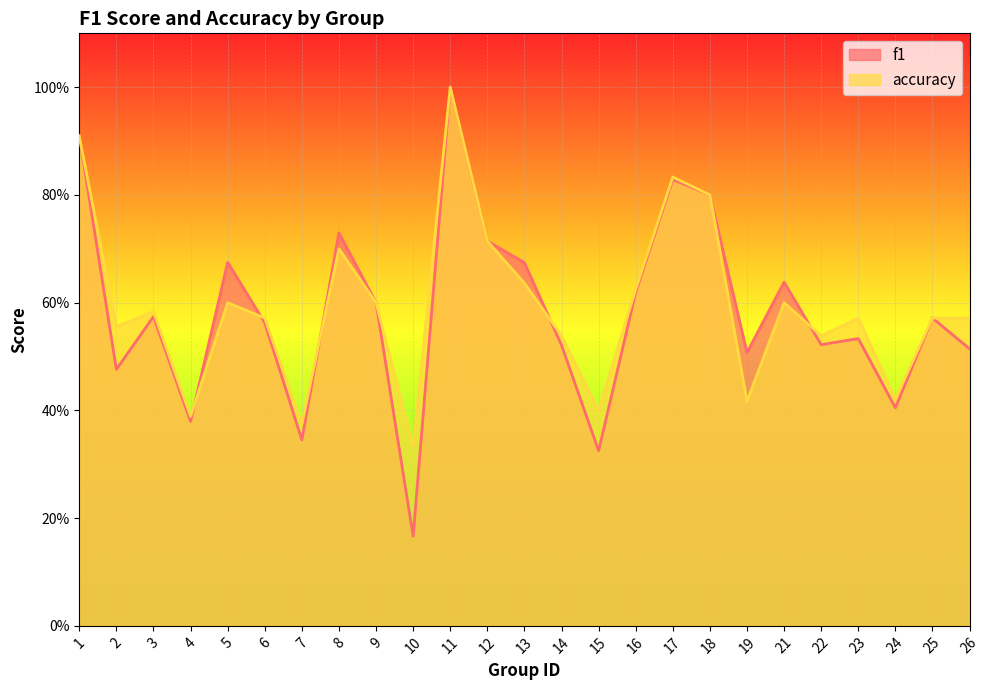

Between 24 and 8, which is larger?

8